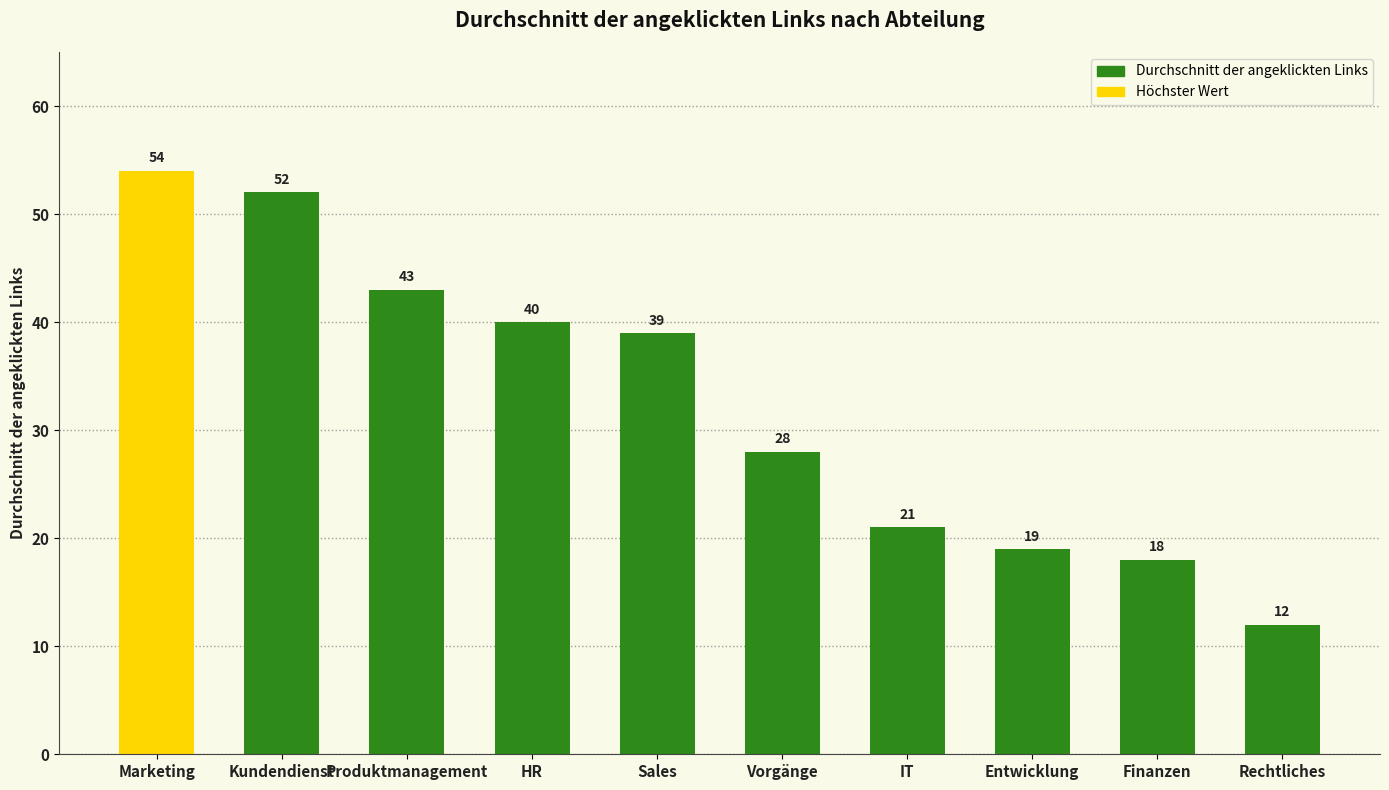

What position from the left is Rechtliches?

10